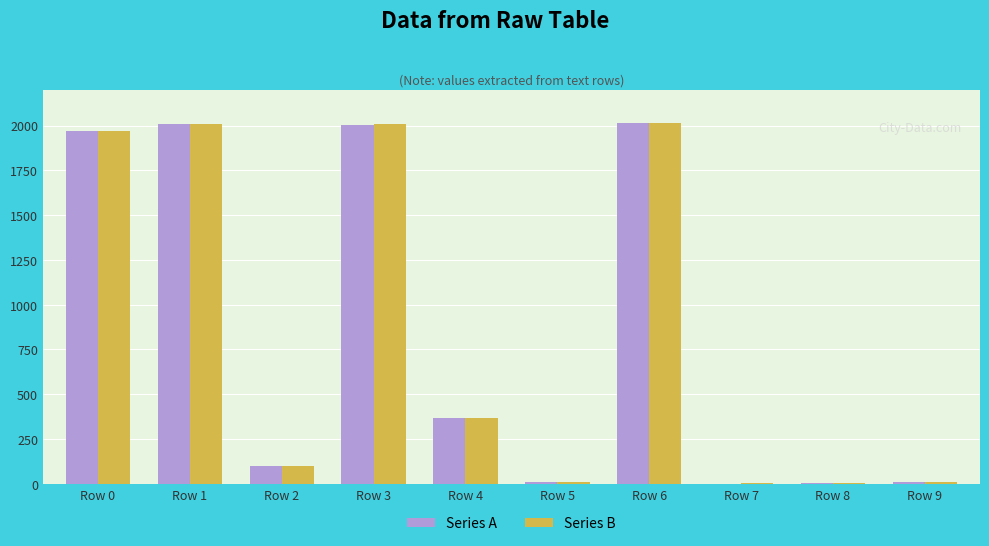

What is the highest value of the Series A series?

2015